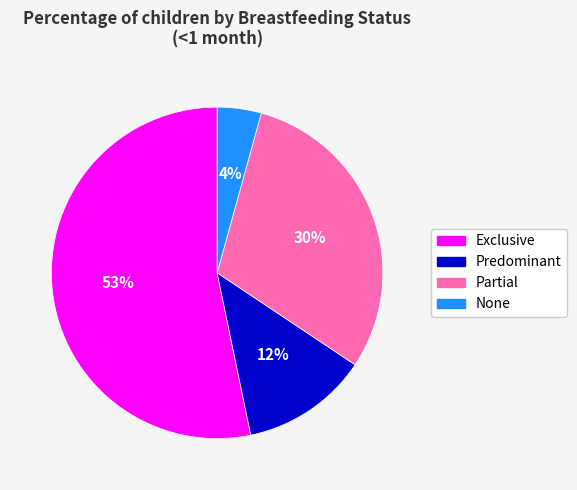

Rank the categories by value from highest to lowest.

Exclusive, Partial, Predominant, None